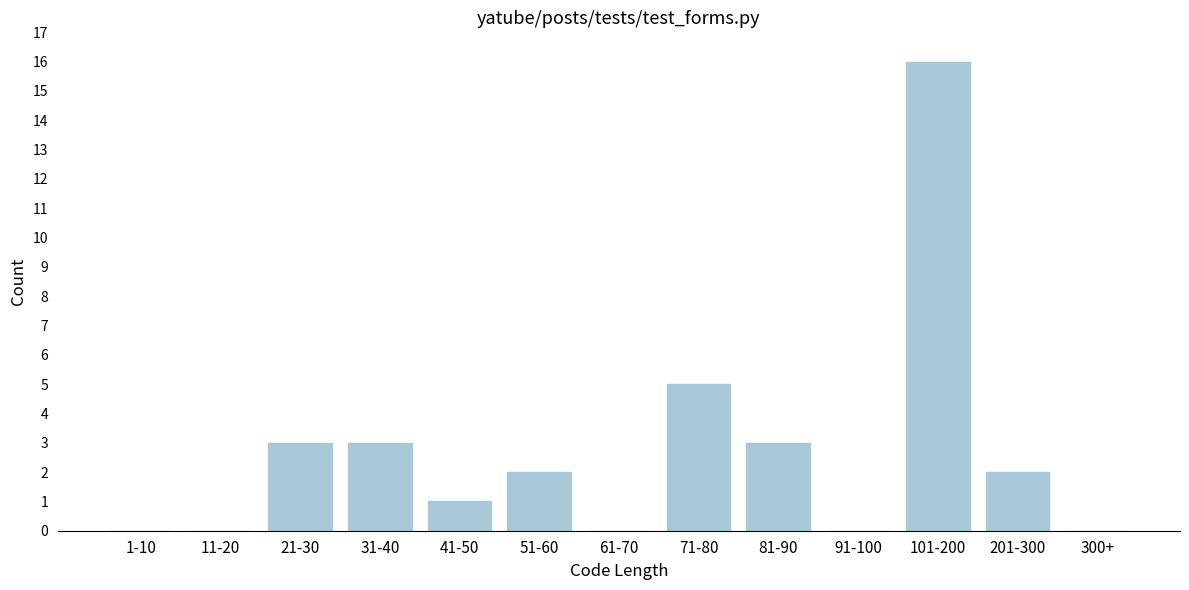

Reading right to left, what are all the values shown in this chart?

300+=0	201-300=2	101-200=16	91-100=0	81-90=3	71-80=5	61-70=0	51-60=2	41-50=1	31-40=3	21-30=3	11-20=0	1-10=0